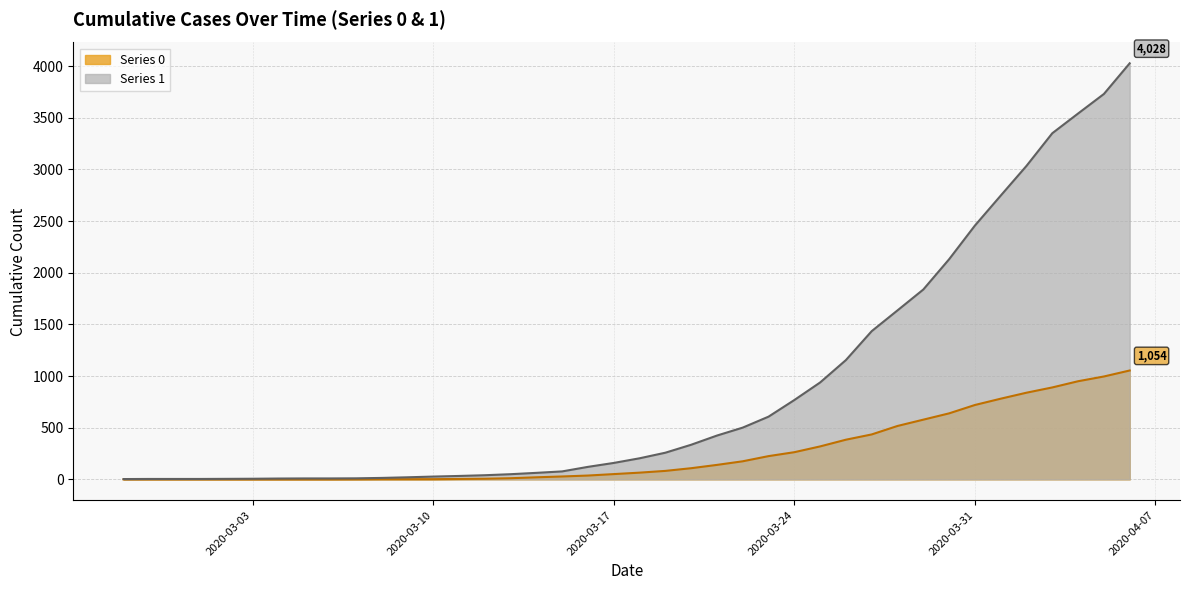

What is the greatest value displayed?

4028